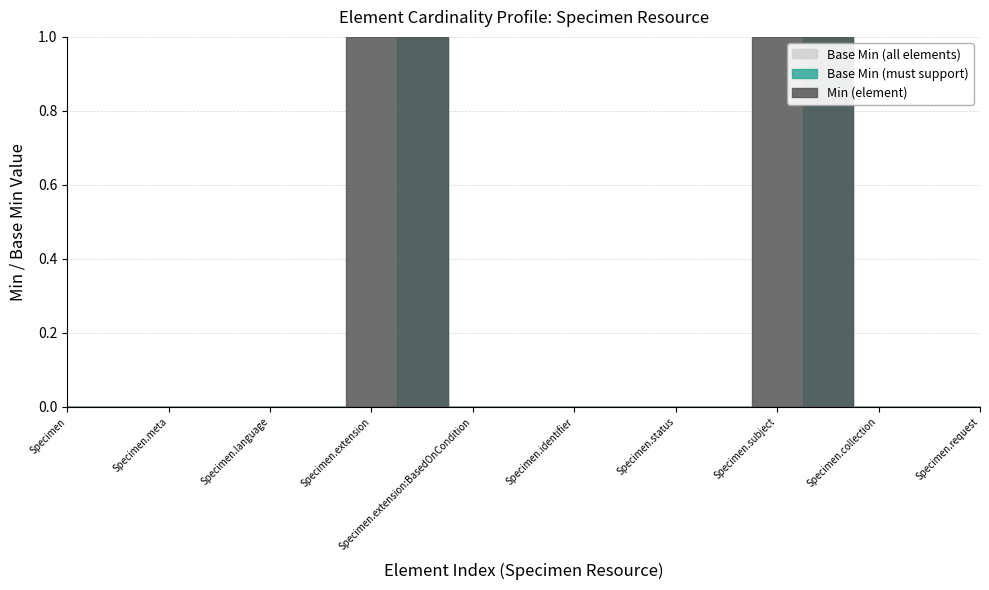

How many lines are shown in the chart?

3